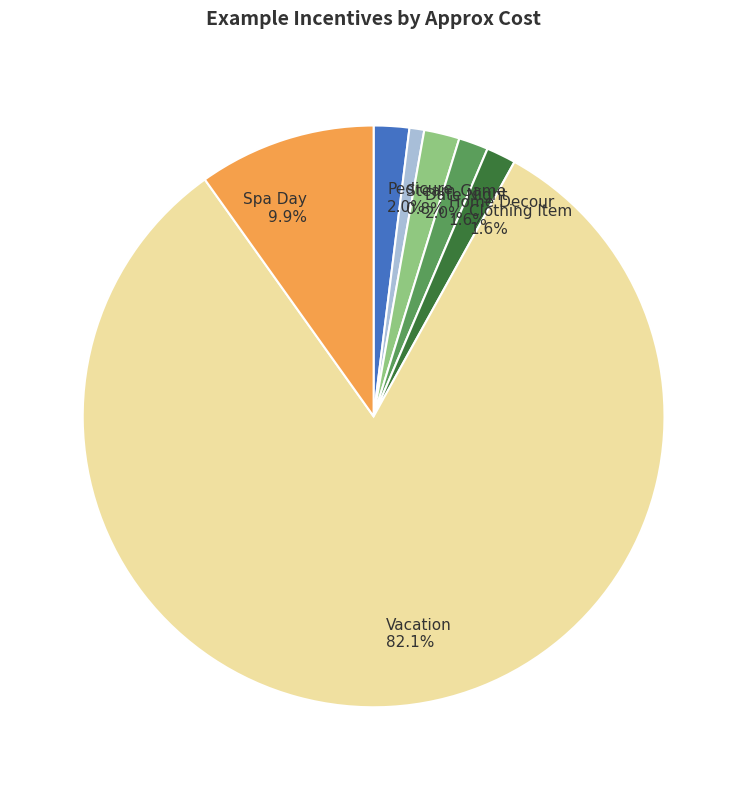

Which category accounts for the majority?

Vacation